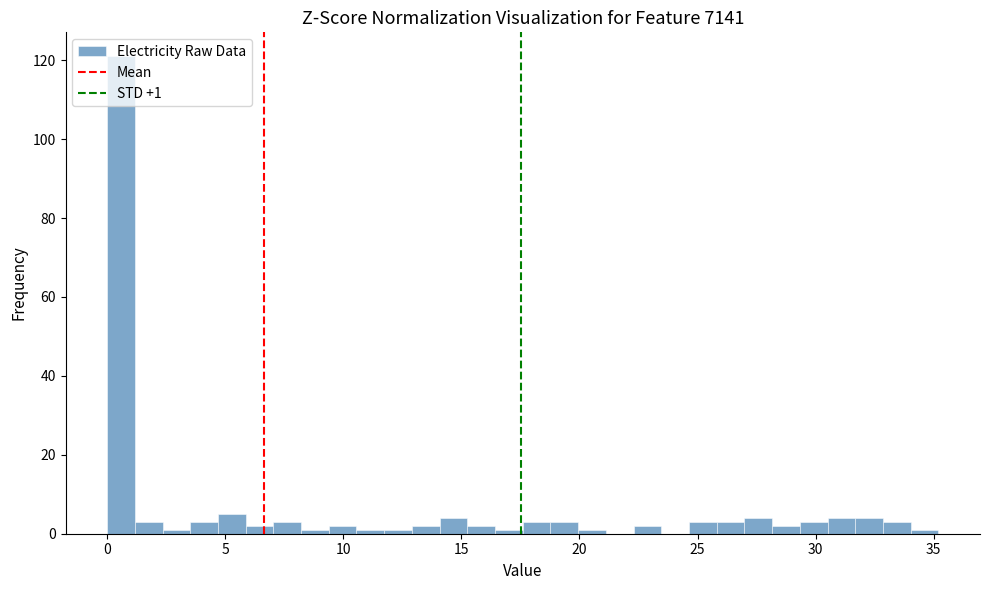

Read against the x-axis, roughly where is the centre of the tallest bar?

0.5